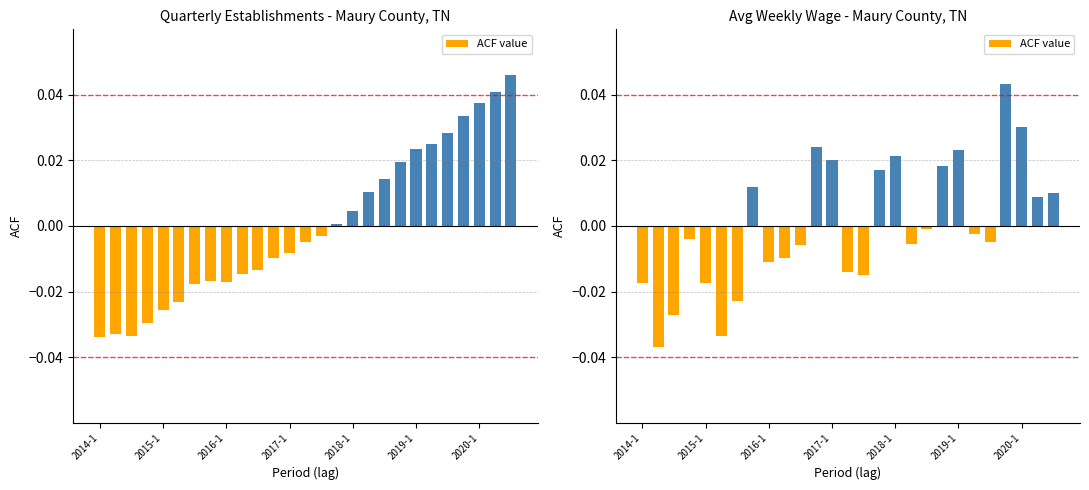

How many values exceed 0?

11